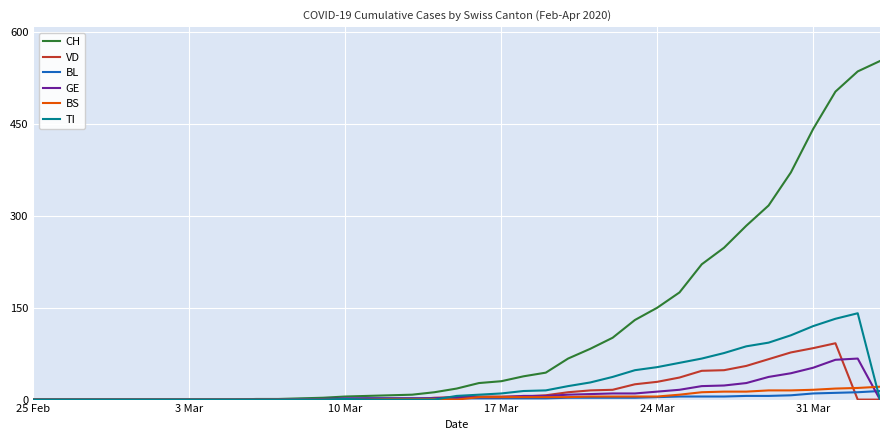

What is the sum of all VD values?

631